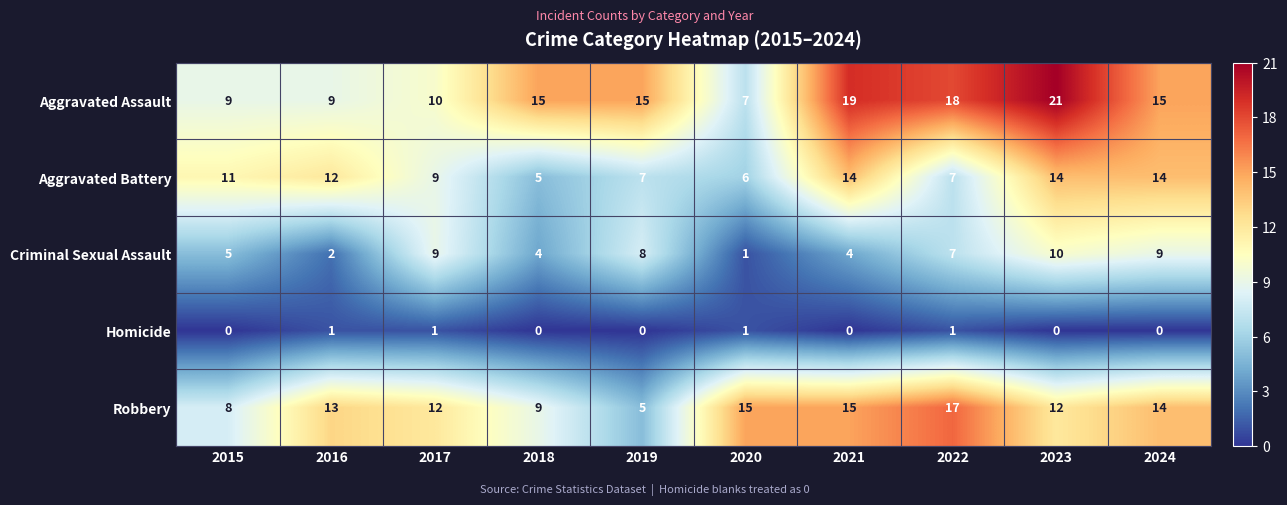

At which category is the sum across all series the highest?

2023